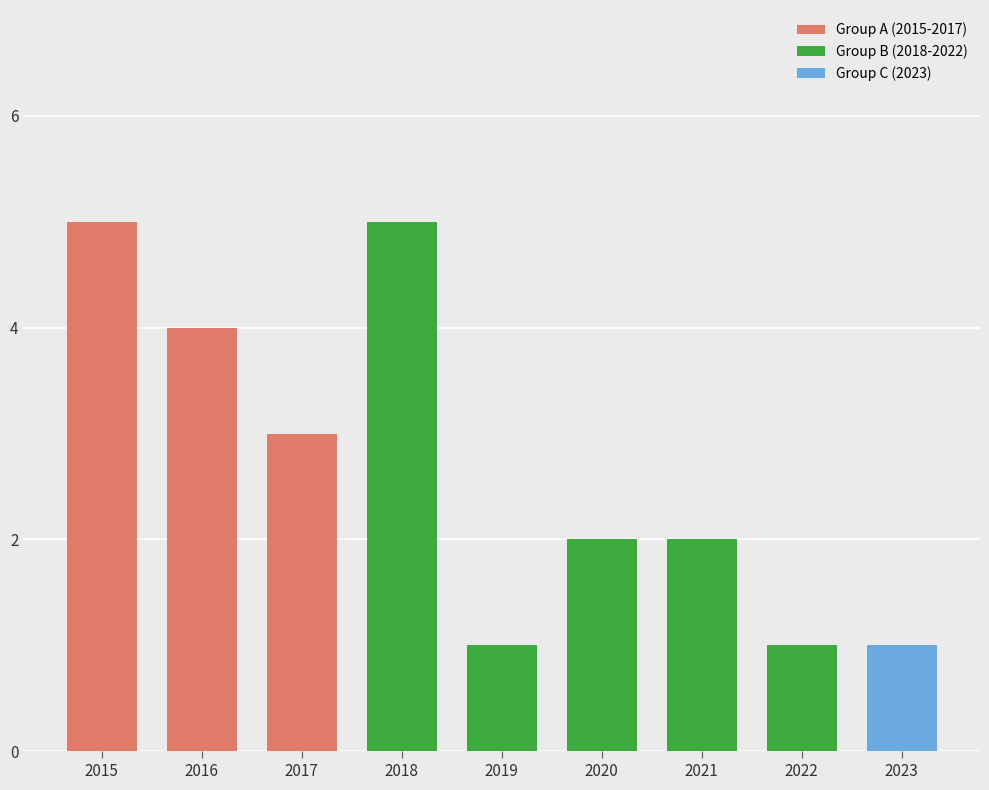

True or false: the data shows 3 at 2017.

True